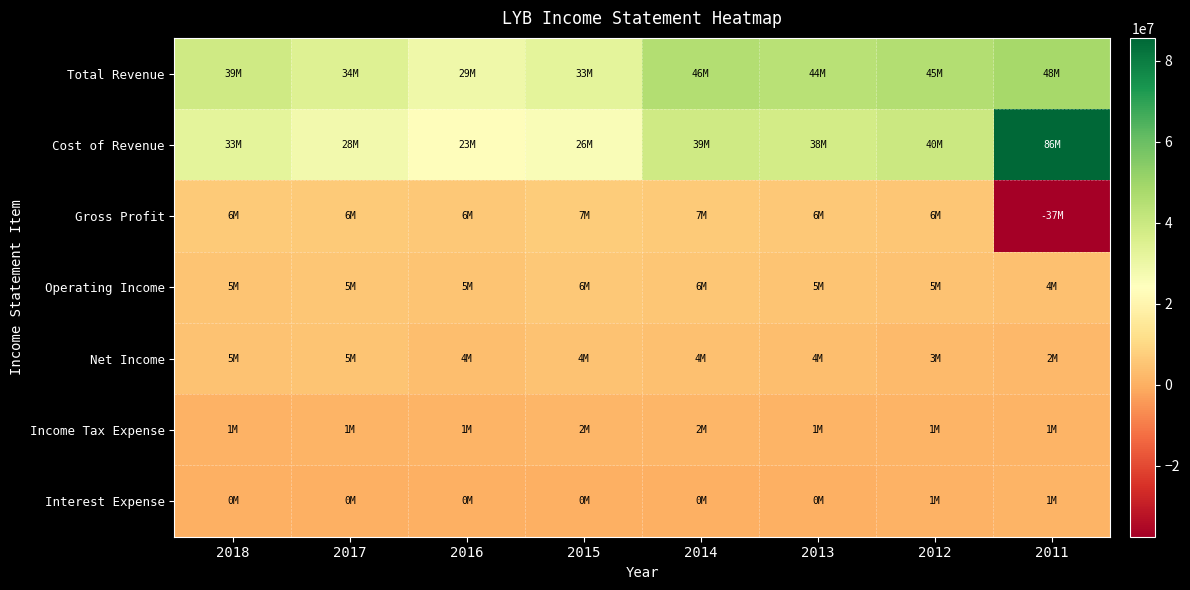

At how many categories does at least one series exceed 66789076?

1